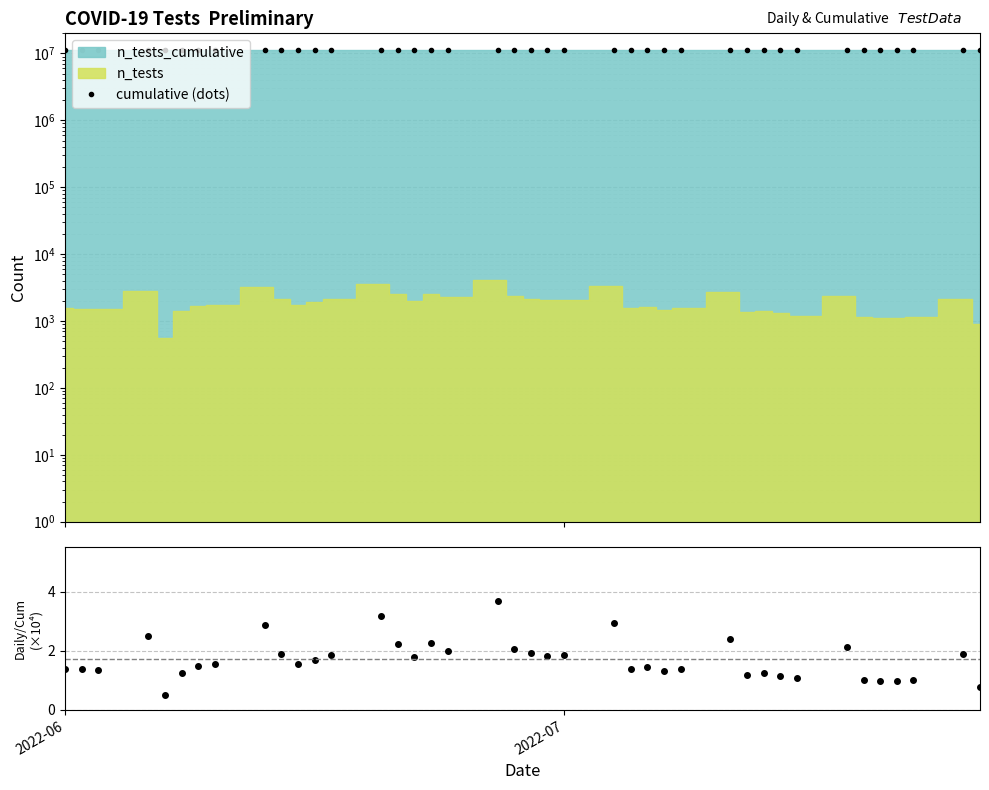

At how many categories does at least one series exceed 2056794?

40